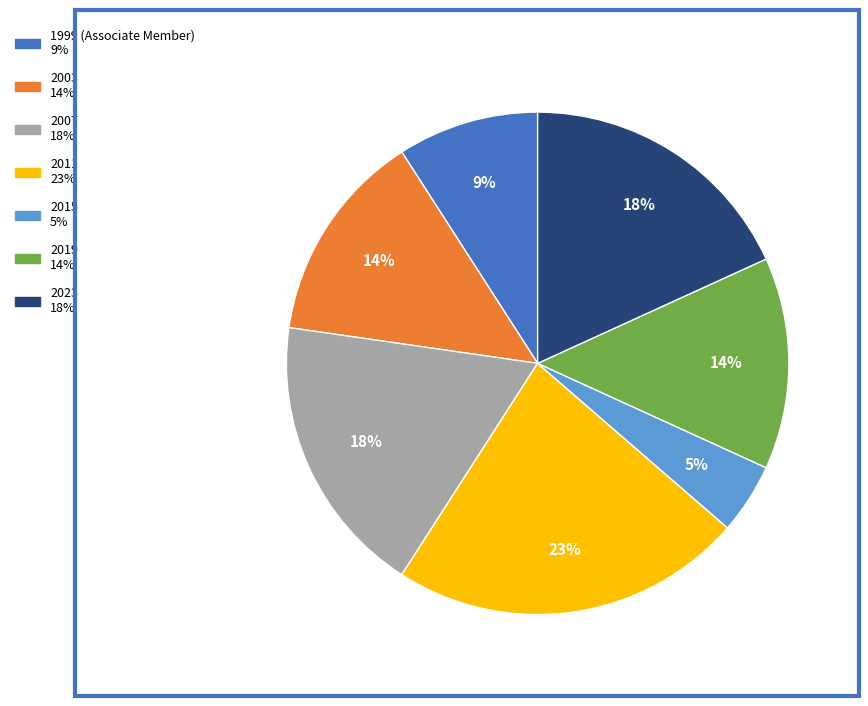

Count the number of slices in the pie.

7